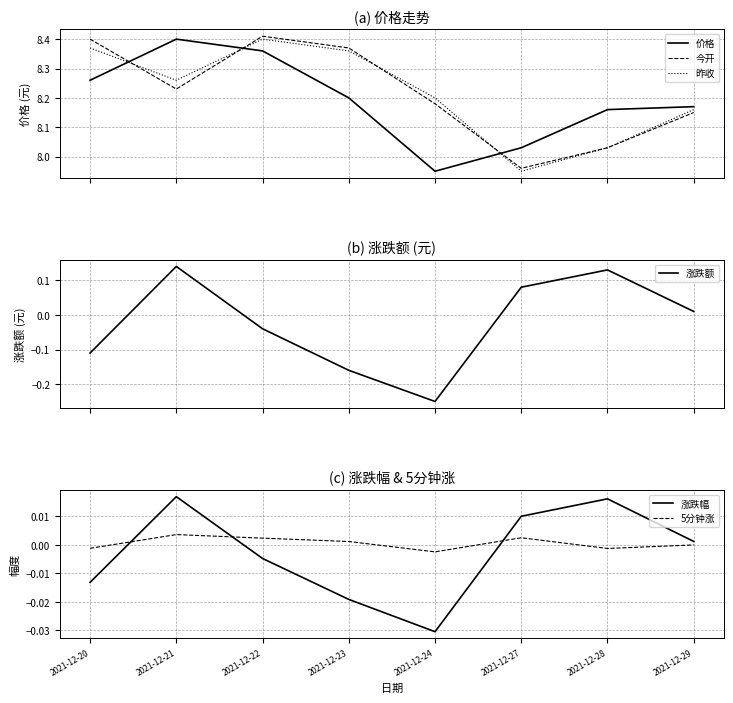

Which series has the largest total across all categories?

今开